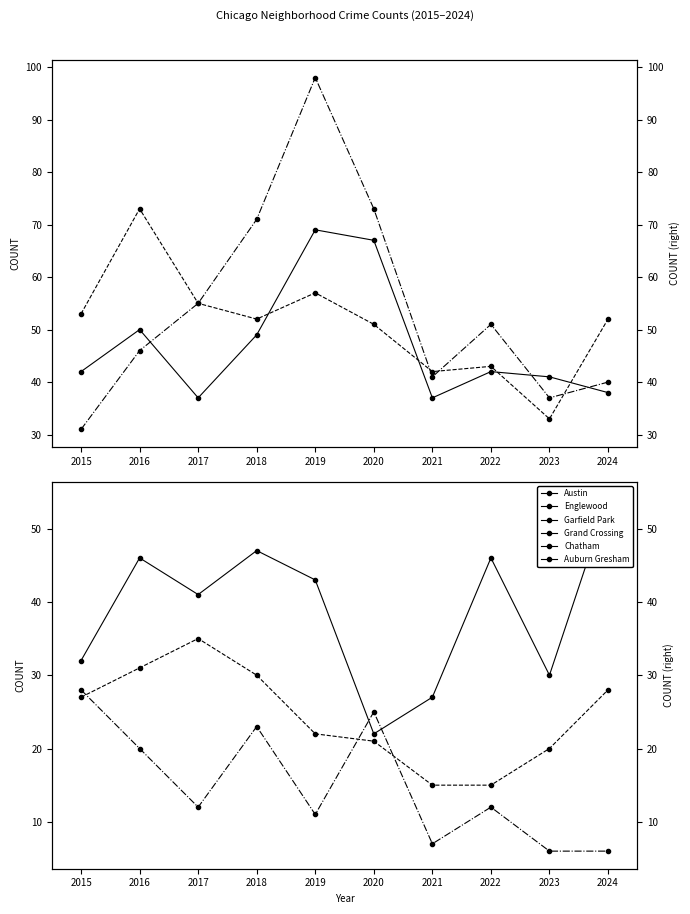

Is this an area chart (filled region under the line)?

No